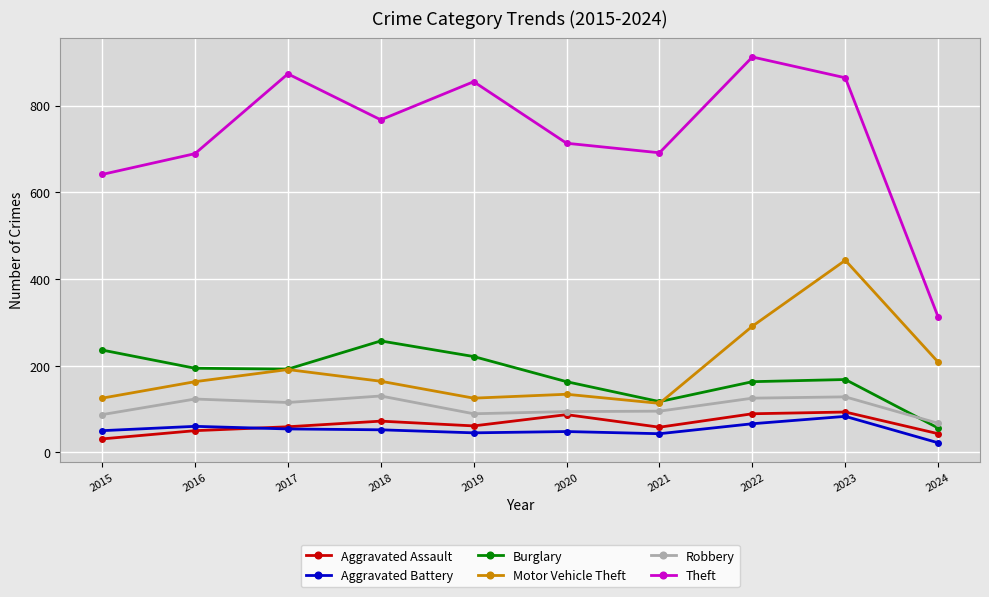

Is the value of Burglary at 2018 greater than the value of Aggravated Assault at 2023?

Yes